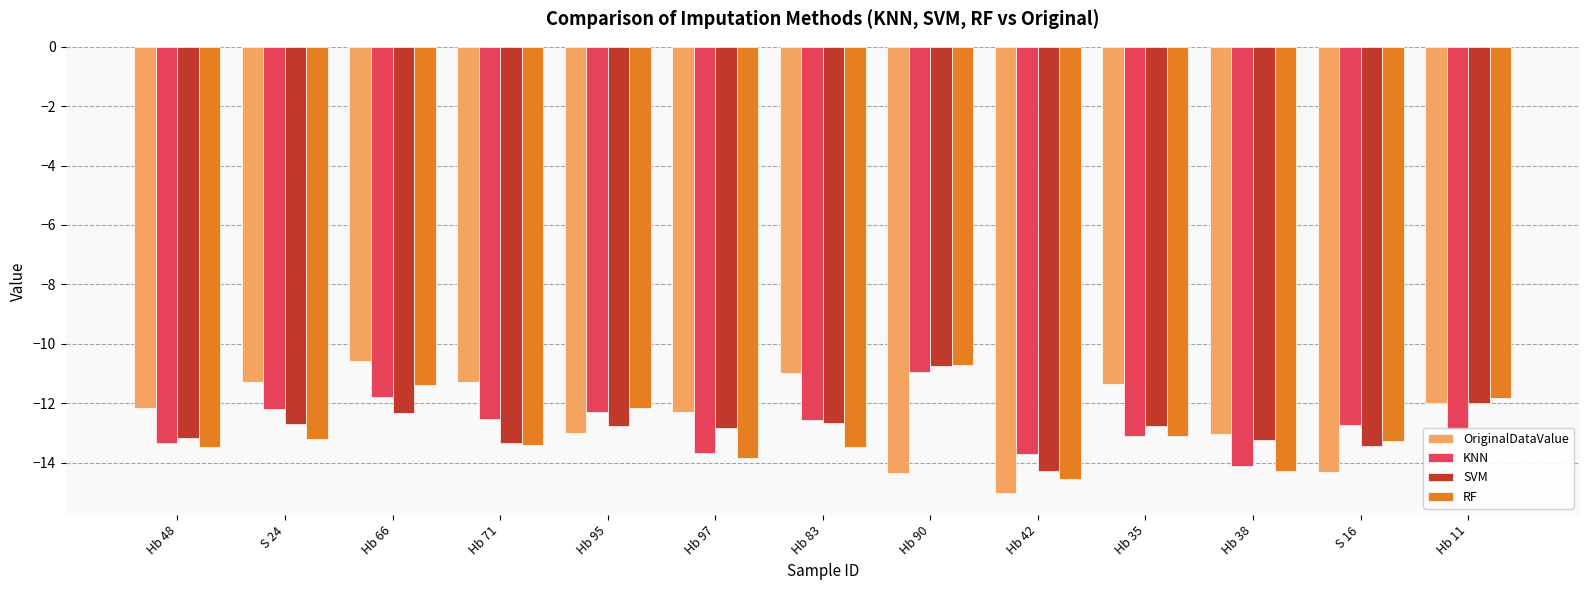

The value of KNN at Hb 38 is -24.0. True or false?

False